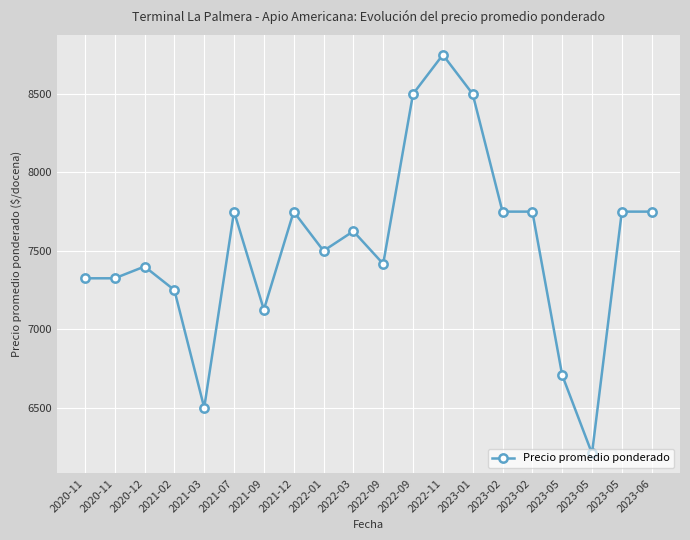

Is this an area chart (filled region under the line)?

No